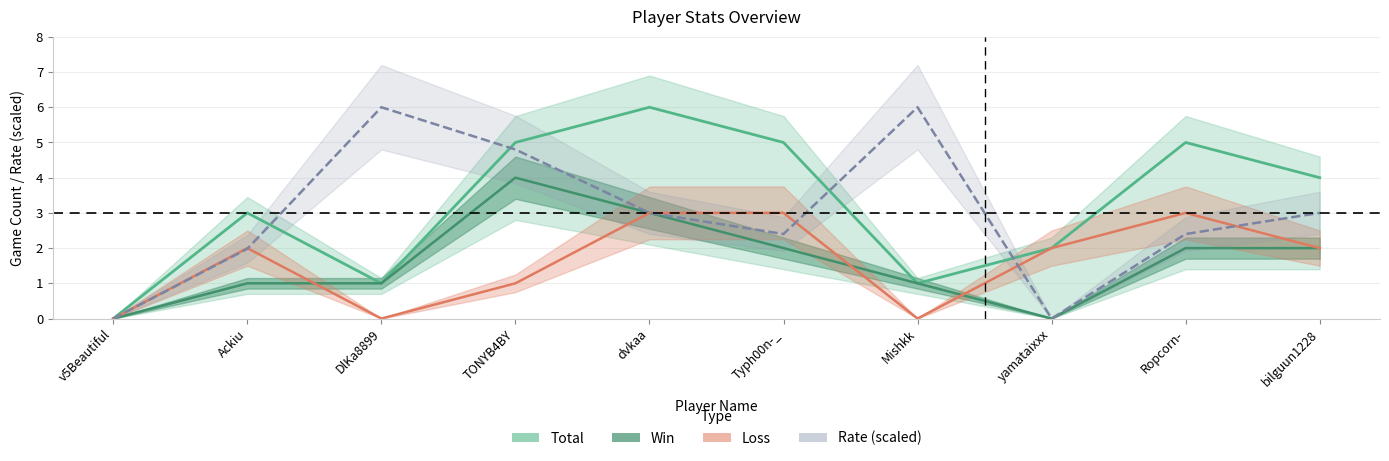

What is the value of the Loss point at the 10th from the left?

2.0